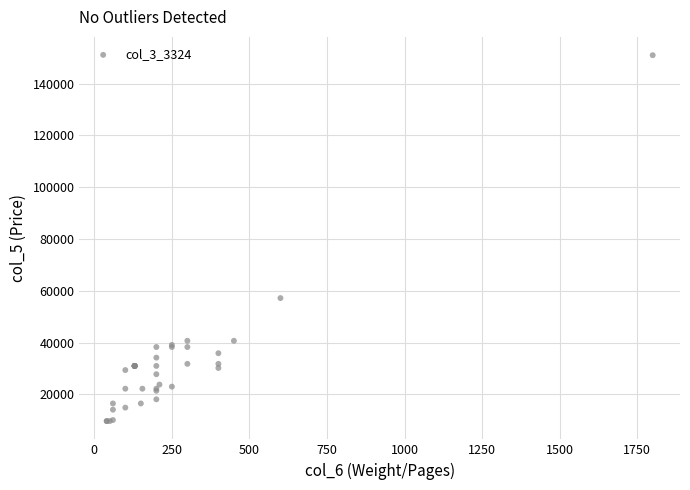

What Y value in the scatter plot is closest to 80350?

57200